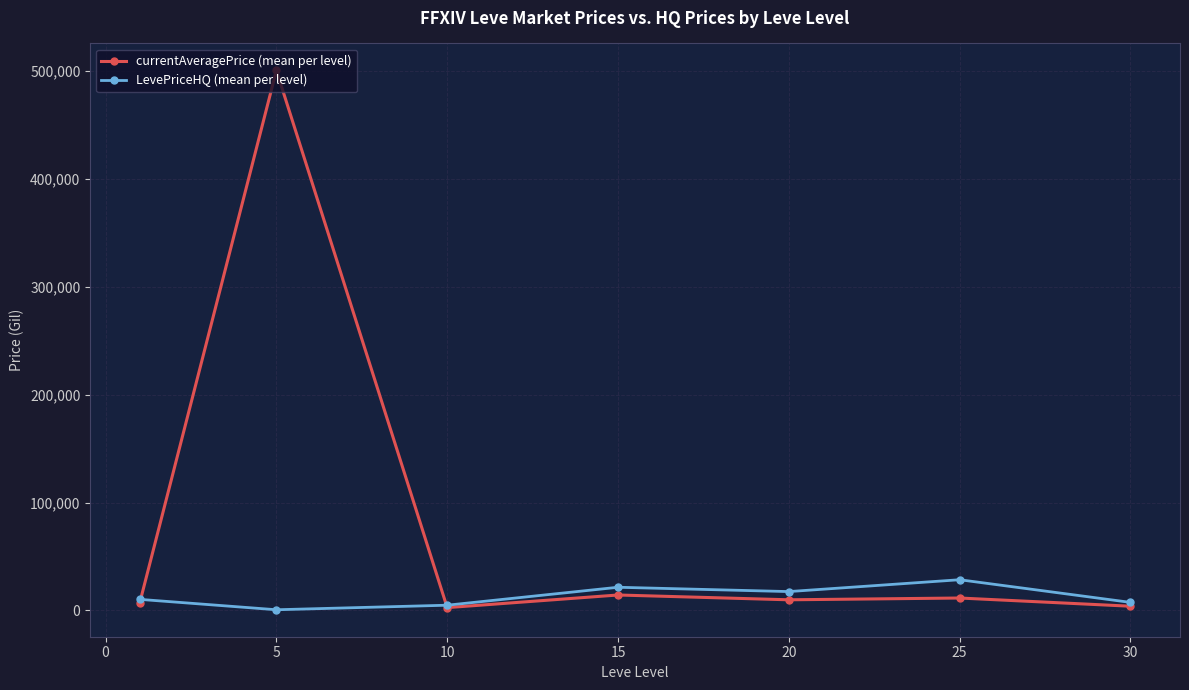

What is the value of the LevePriceHQ (mean per level) point at the 4th from the left?

21507.1